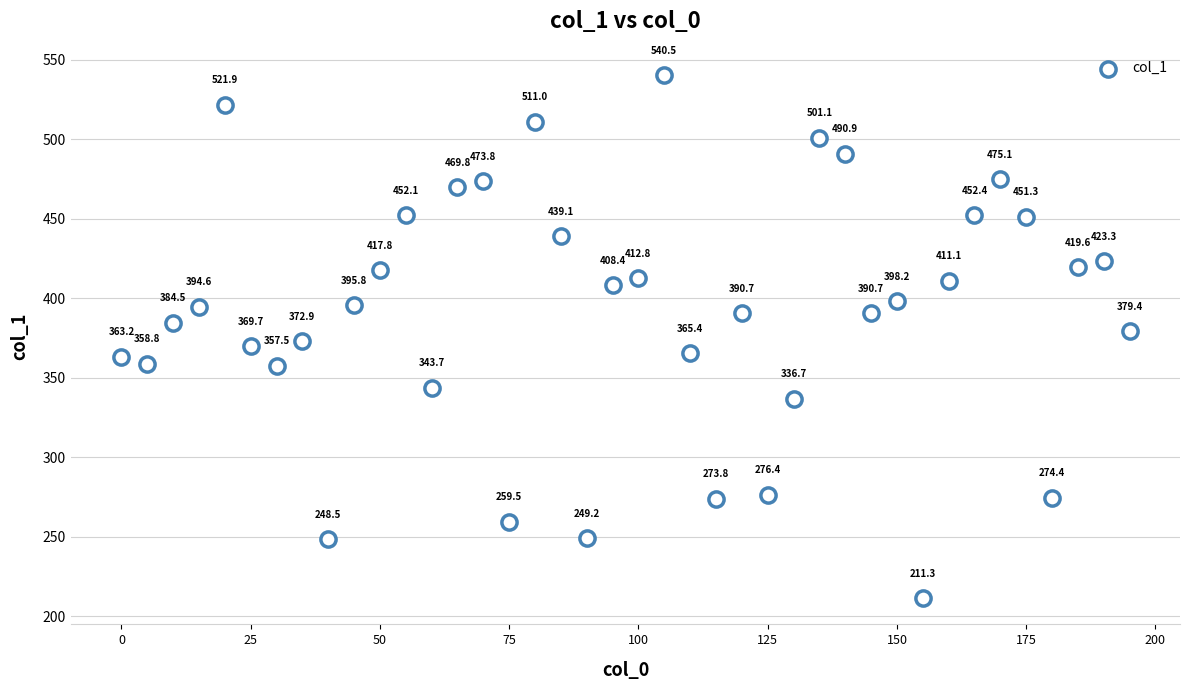

What is the range of X values (max minus min)?

195.0